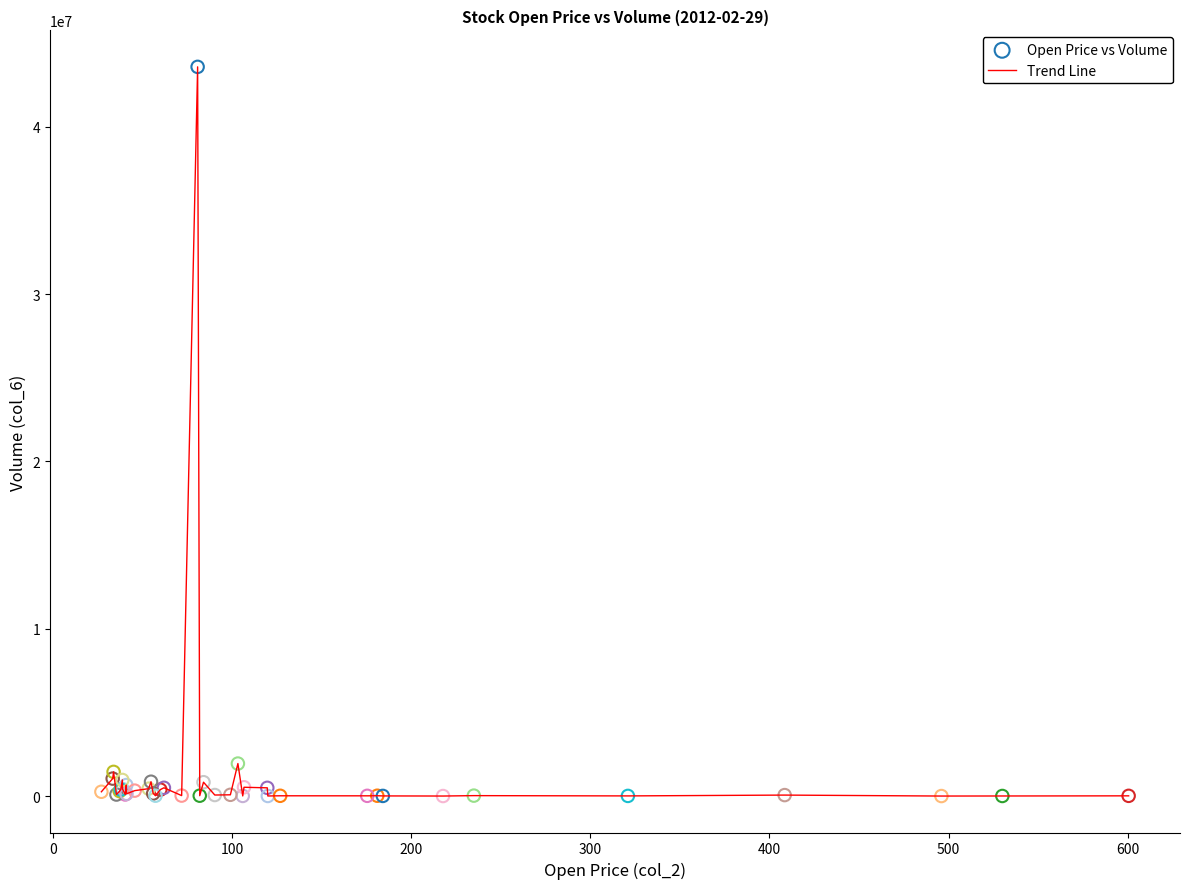

What is the maximum value shown in the chart?

43583500